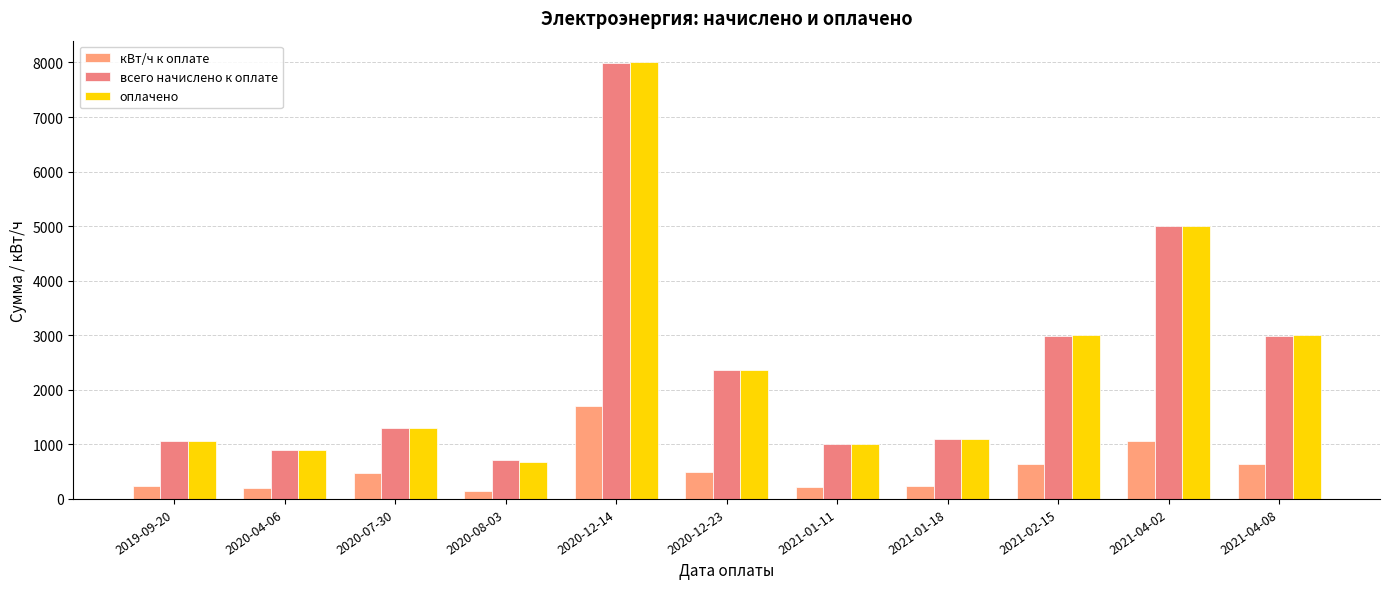

Between 2019-09-20 and 2020-07-30, which series saw the biggest shift?

оплачено